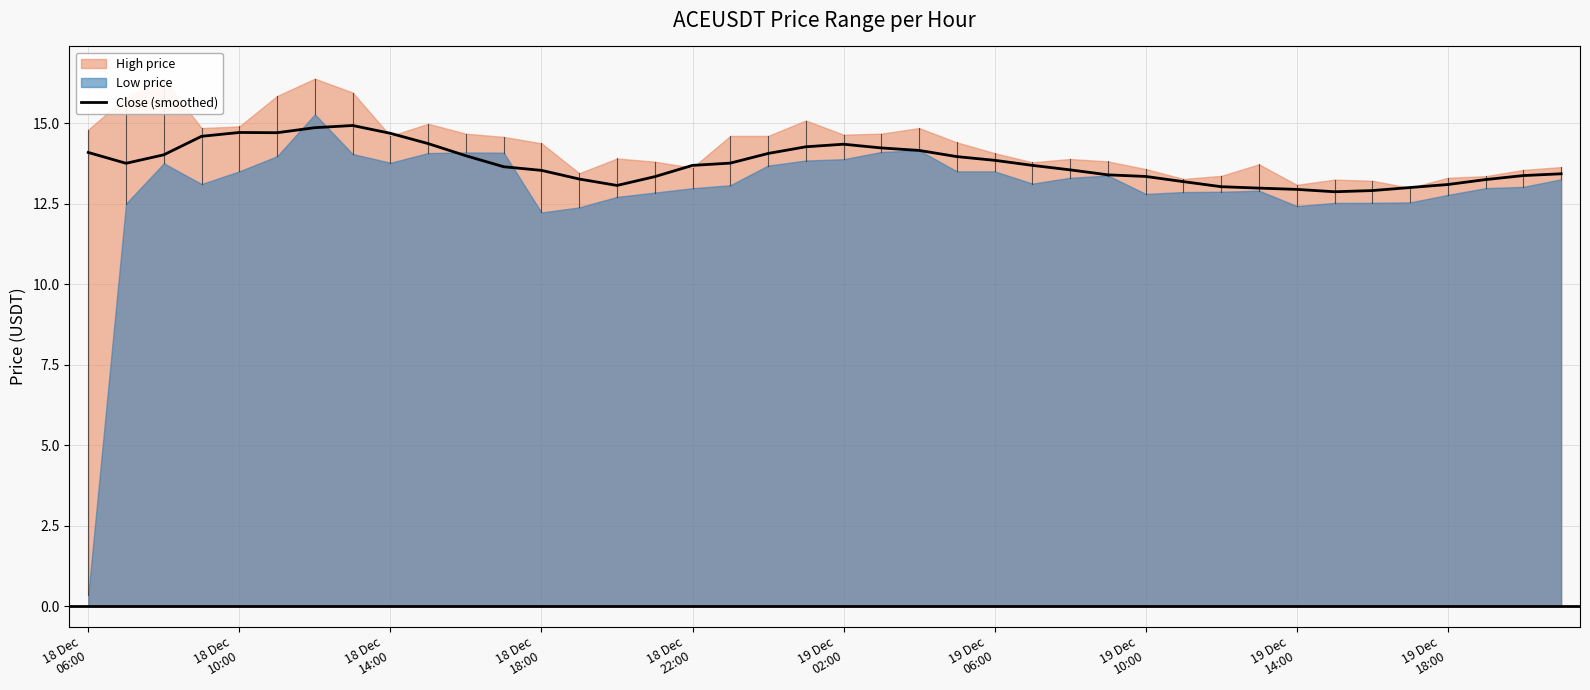

What is the sum of the values at 32 and 27?

26.3